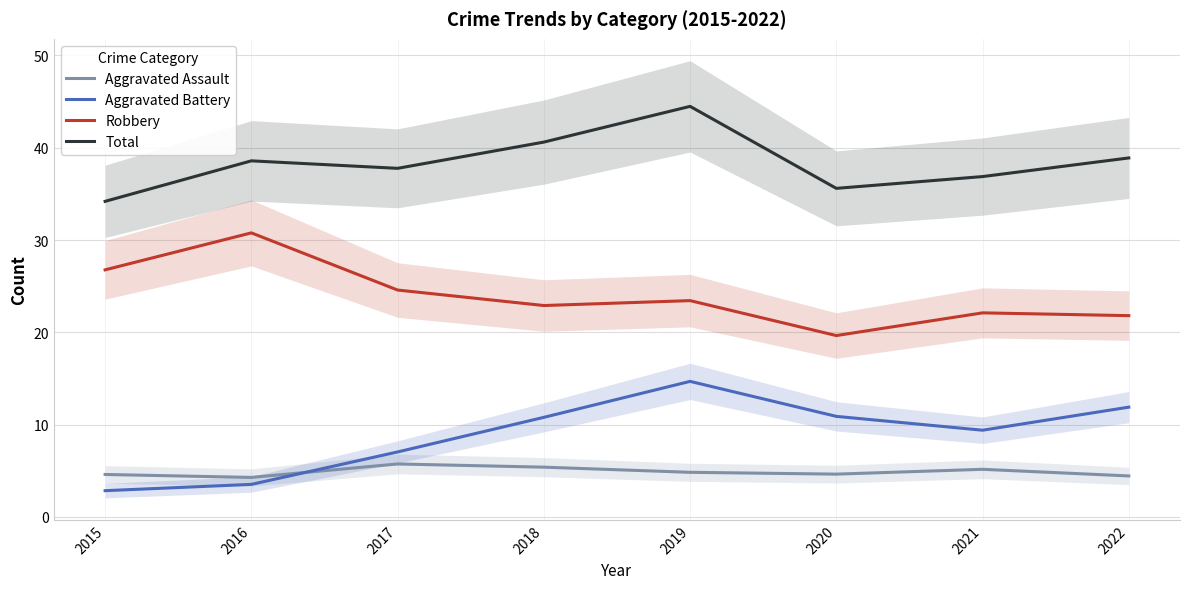

Count the number of data series in this chart.

4